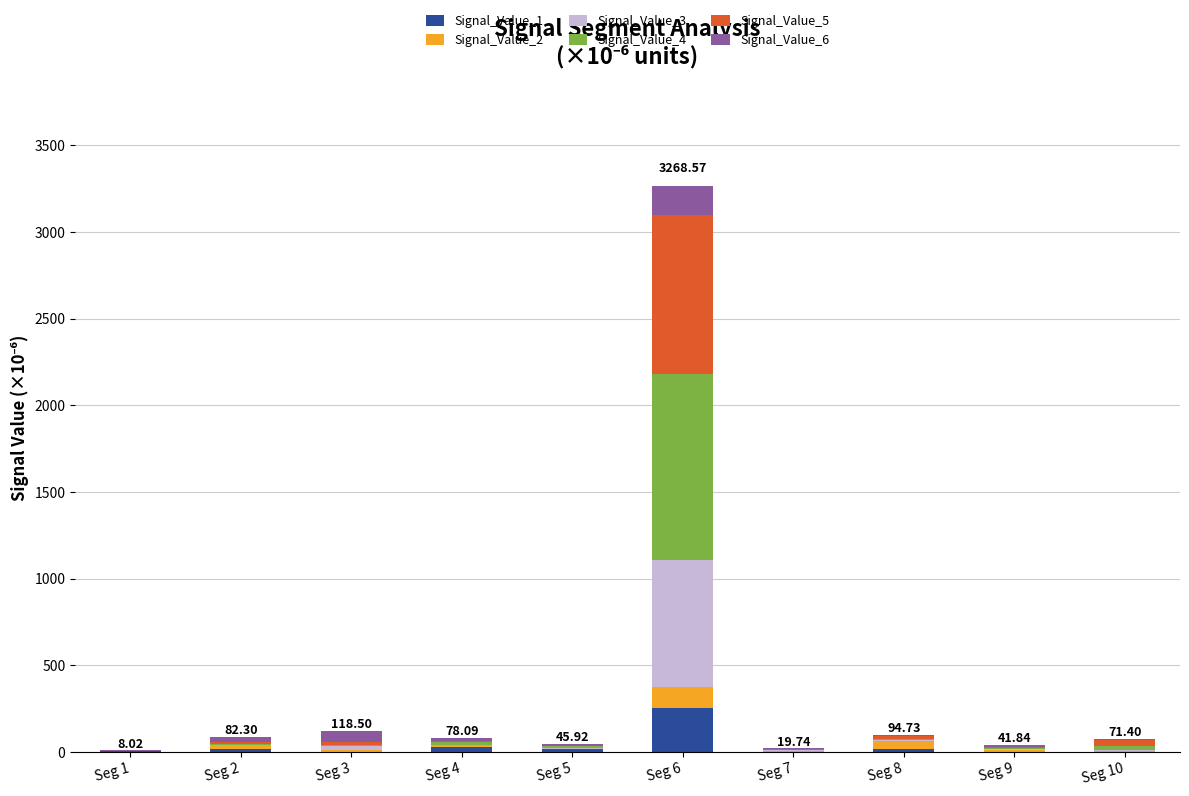

What are all the series names shown in the legend?

Signal_Value_1, Signal_Value_2, Signal_Value_3, Signal_Value_4, Signal_Value_5, Signal_Value_6